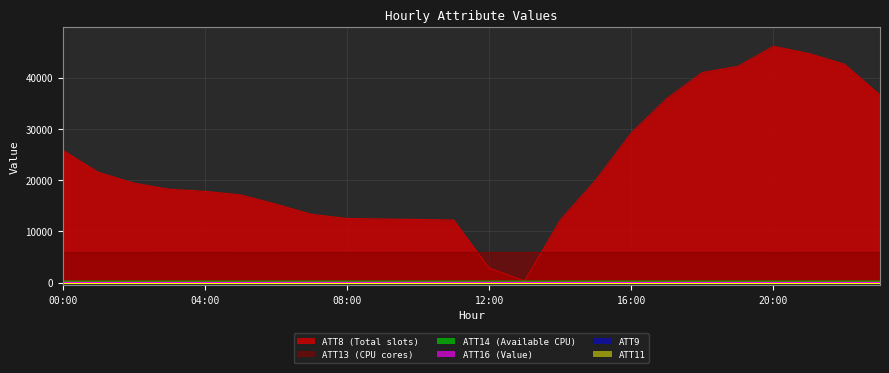

How many interior local peaks does the ATT16 series have?

3